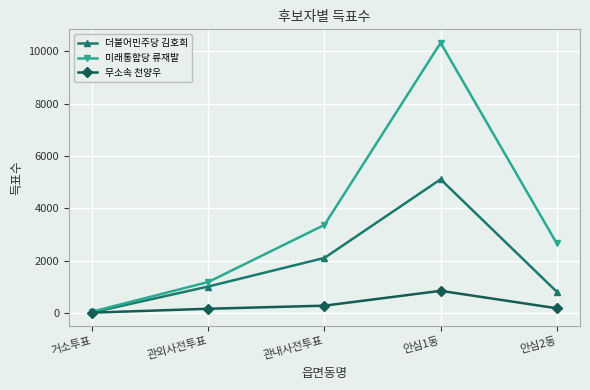

What is the difference between the 더불어민주당 김호희 values at 거소투표 and 관내사전투표?

2085